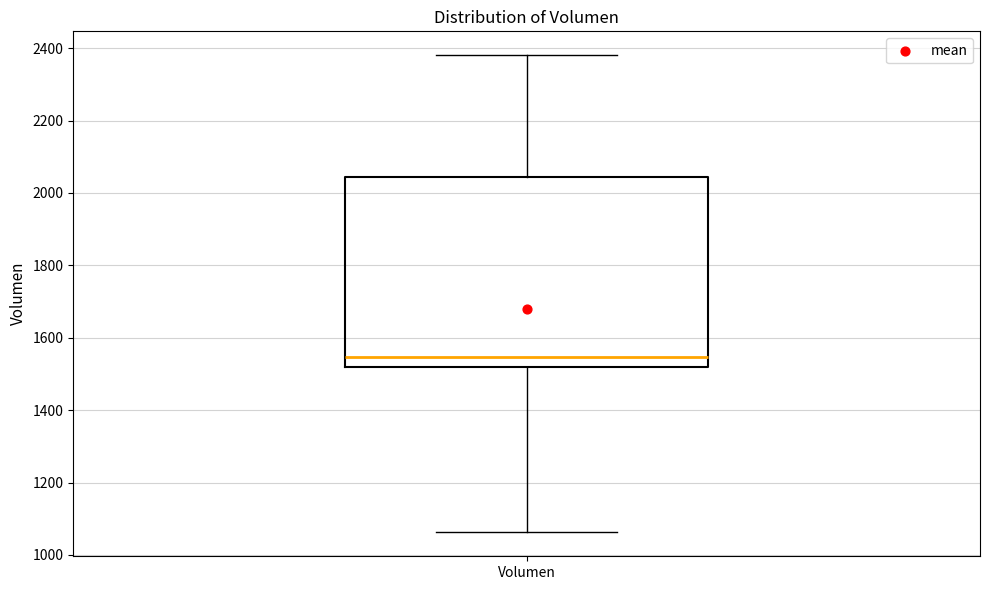

Read this box plot against the y-axis: the position of the median line, the range covered by the box, and the ends of both whiskers. The values are not printed on the chart, so give them approximately, as read against the axis.

median 1540, box 1520 to 2040, whiskers 1060 to 2380